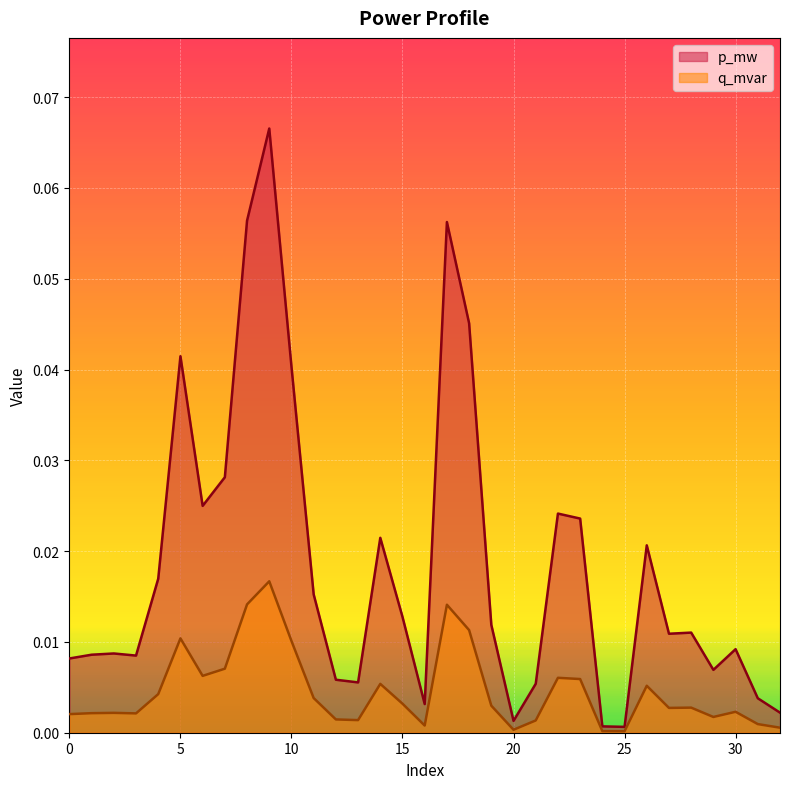

True or false: q_mvar and p_mw intersect in this chart.

False